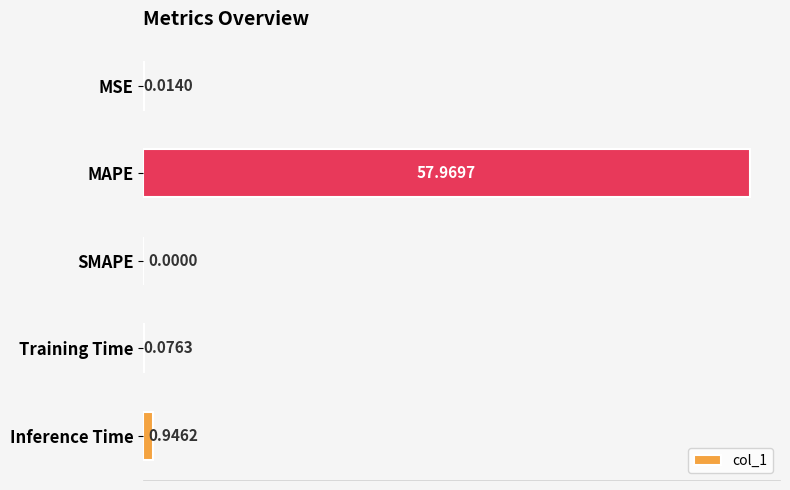

How many distinct data groups are displayed?

1